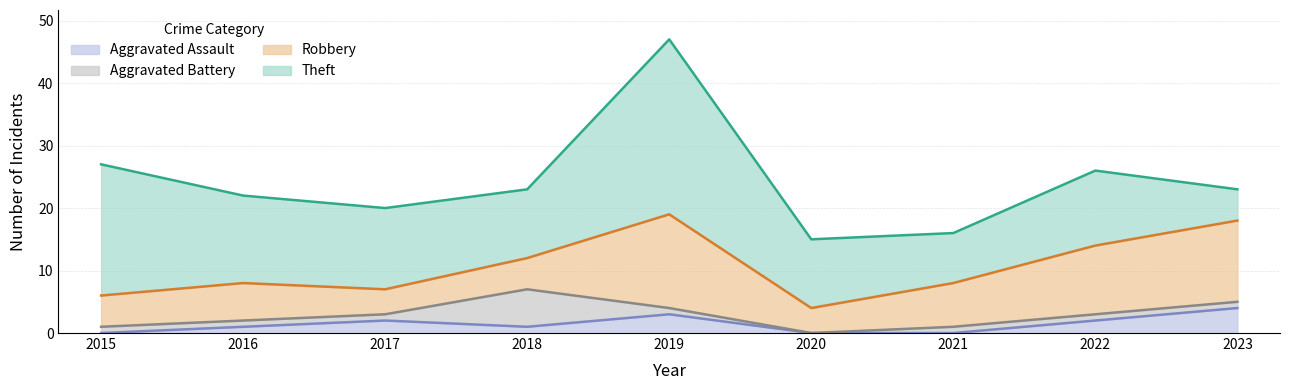

Which series has the largest total across all categories?

Theft